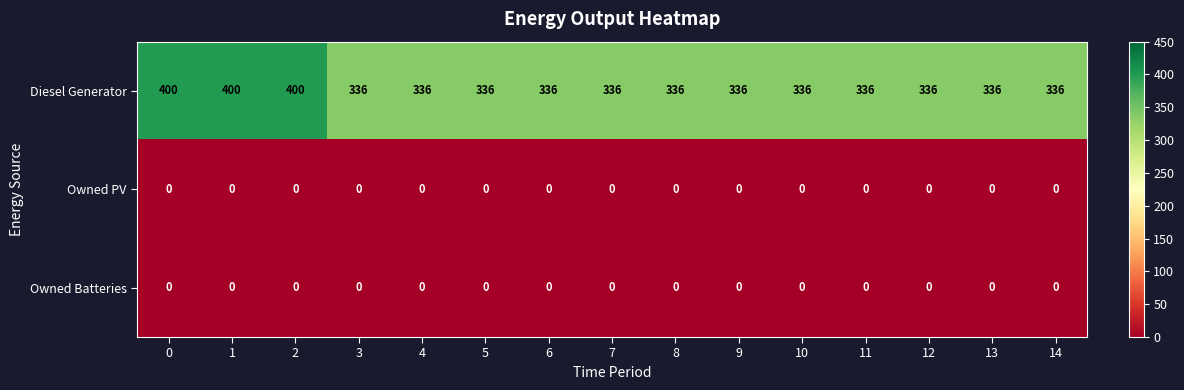

Read the Diesel Generator value at 0, to the nearest 10.

400